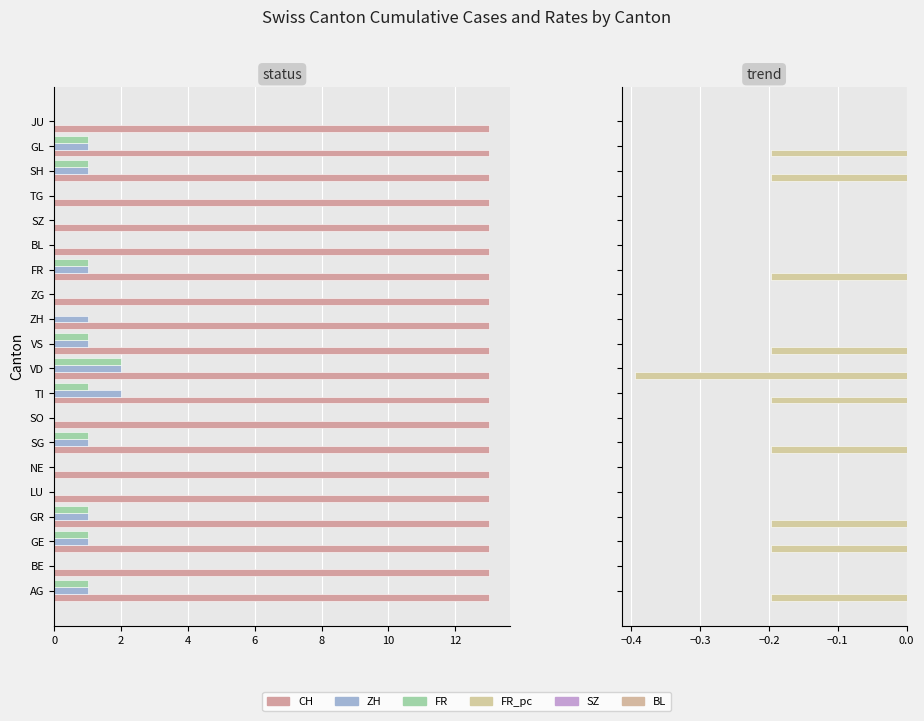

How many groups of bars are there?

20